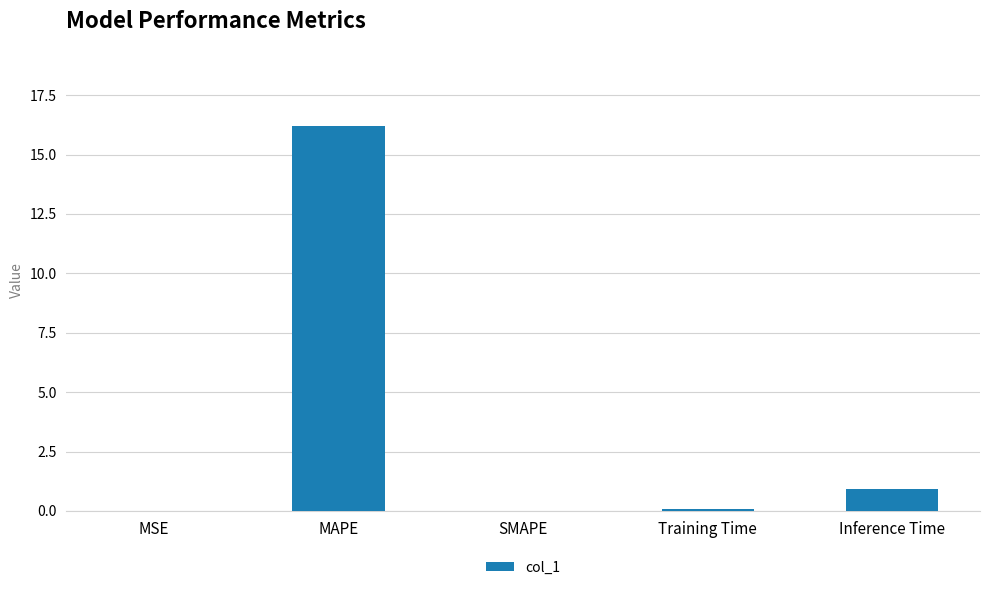

What is the sum of the values at MAPE and Inference Time?

17.2